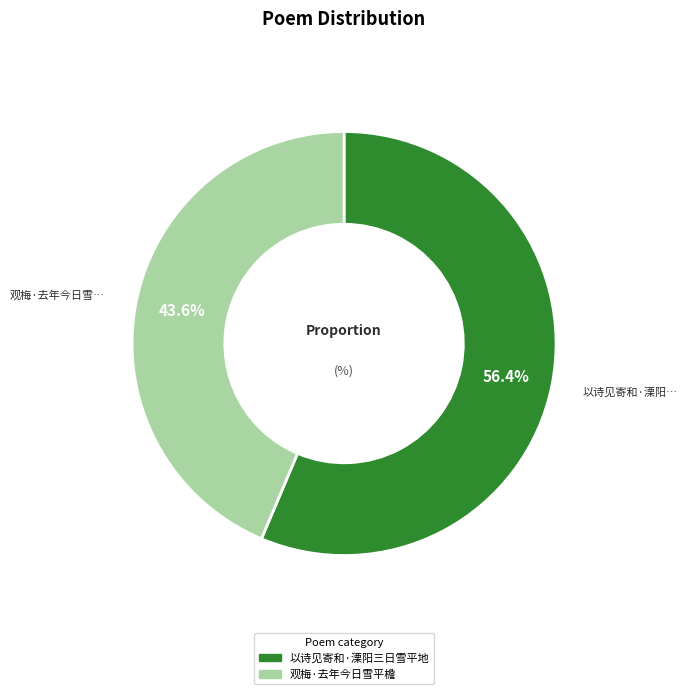

Which slice is the smallest?

观梅·去年今日雪平檐